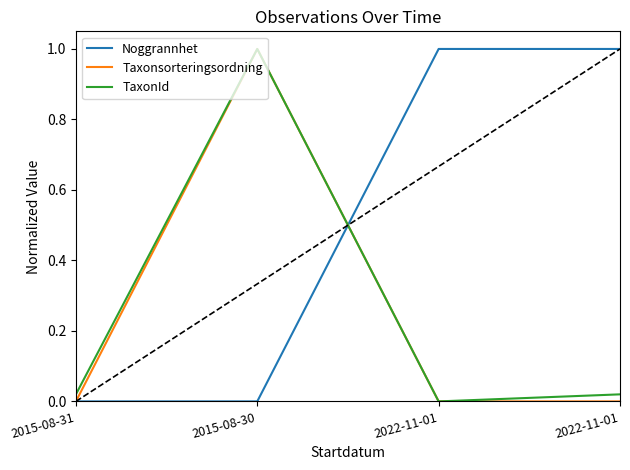

Rank the series by their maximum value, from highest to lowest.

Noggrannhet, Taxonsorteringsordning, TaxonId